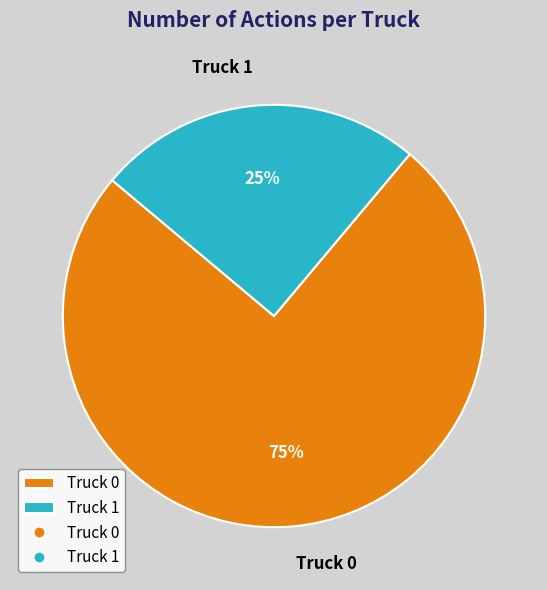

Is Truck 1 the majority of the pie?

No